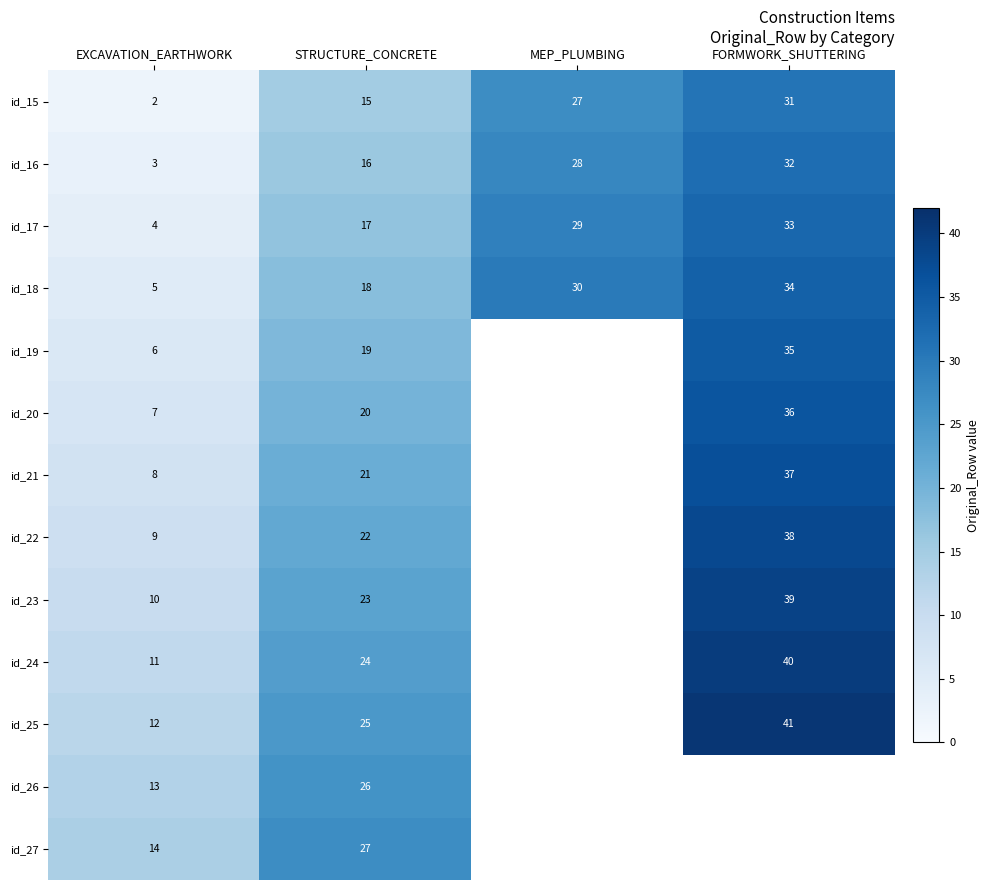

What is the spread (max minus min) of values at MEP_PLUMBING?

3.0